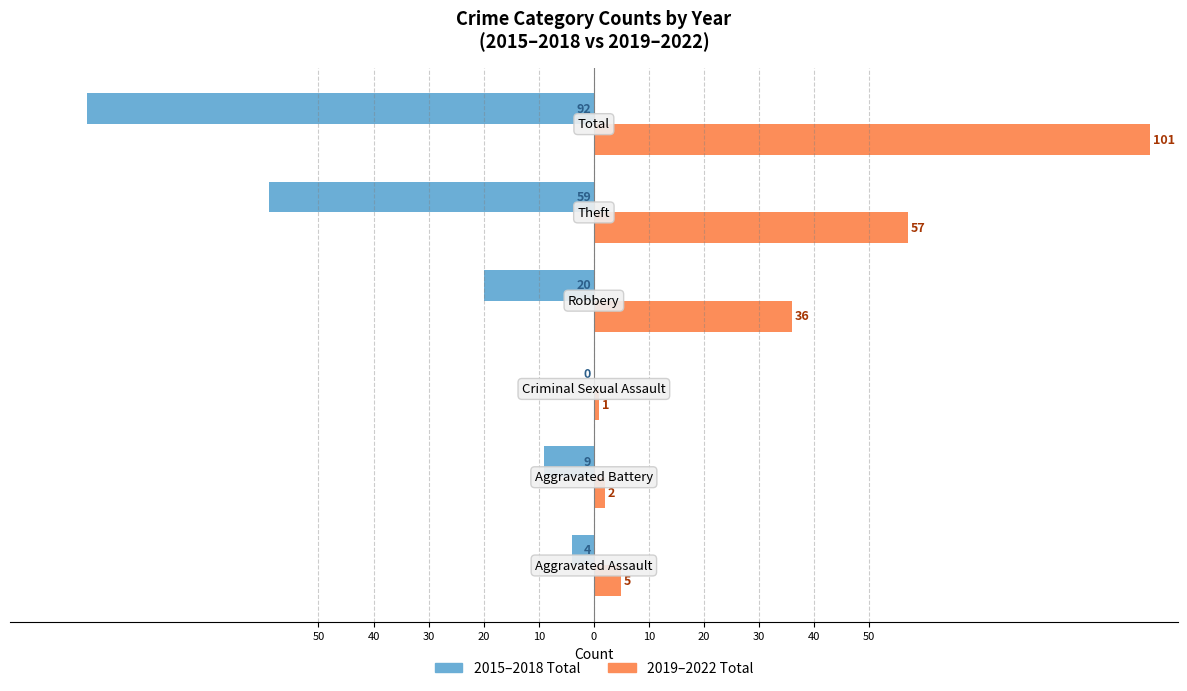

What are all the series names shown in the legend?

2015–2018 Total, 2019–2022 Total